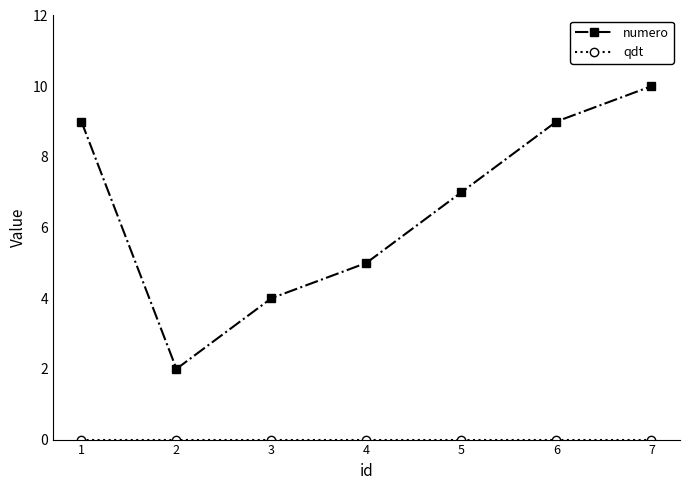

Which series changed the most between 3 and 4?

numero